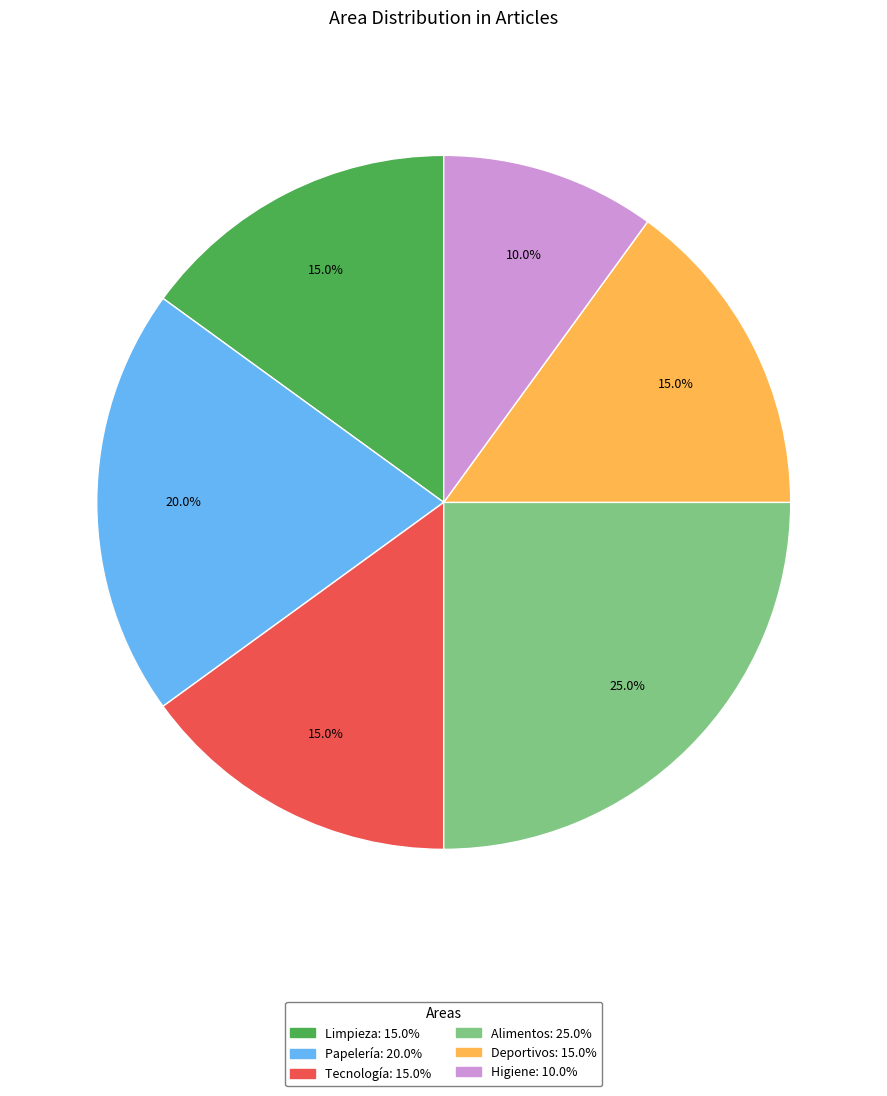

True or false: Tecnología accounts for 25% of the total.

False